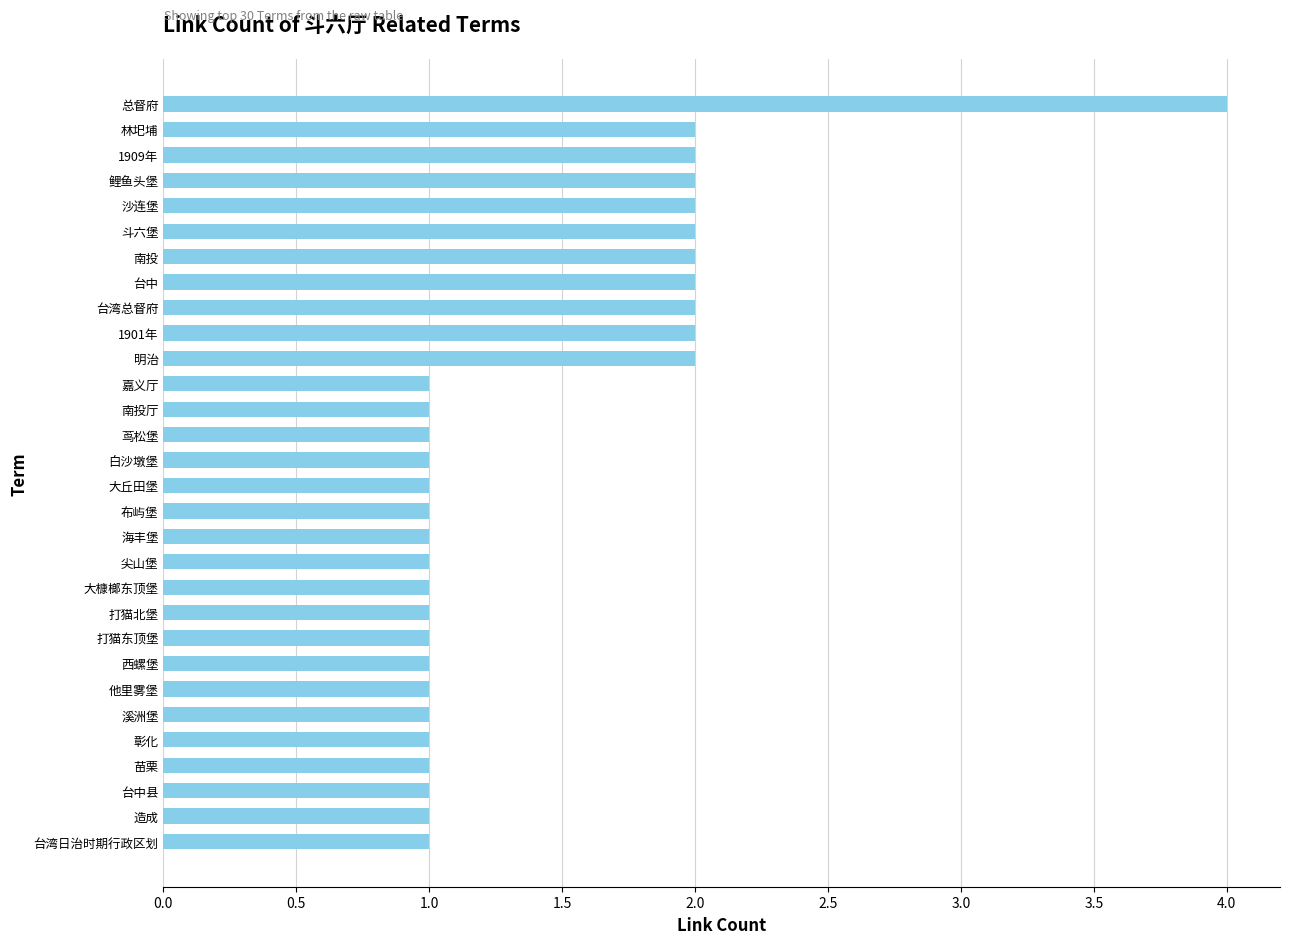

Reading bottom to top, transcribe all the data shown in this chart.

1	1	1	1	1	1	1	1	1	1	1	1	1	1	1	1	1	1	1	2	2	2	2	2	2	2	2	2	2	4